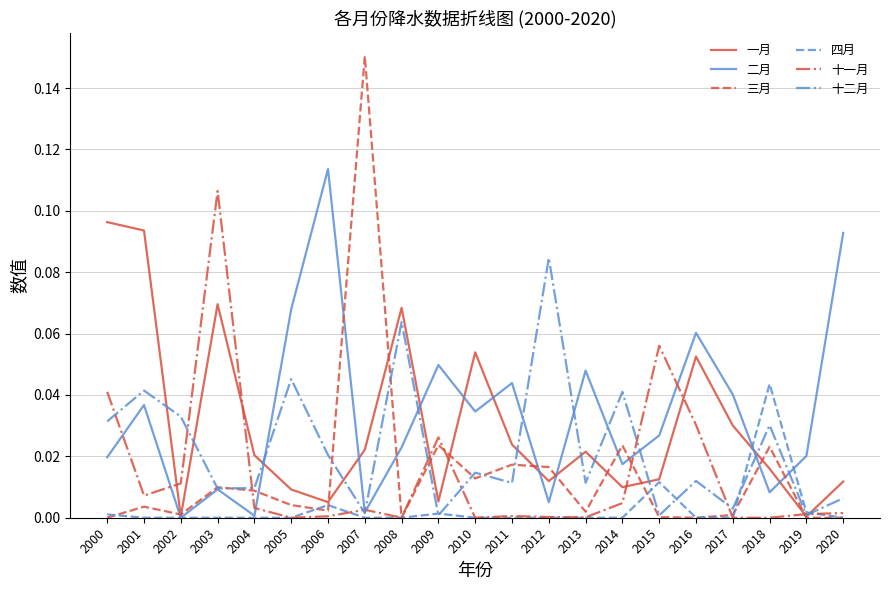

At which category is the sum across all series the highest?

2003